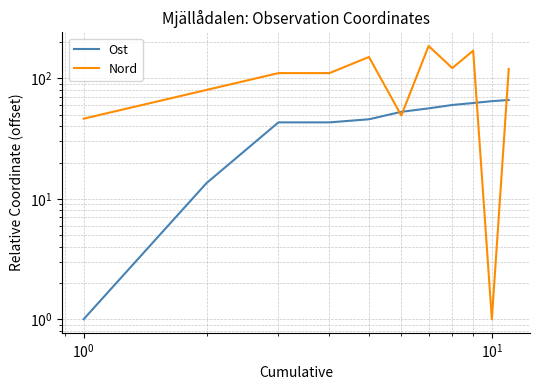

Reading left to right, what are all the values shown in this chart?

Ost: 1.0	13.5	43.2	43.2	45.8	52.8	56.4	60.2	62.5	64.7	66.3
Nord: 46.3	80.3	110.8	110.8	150.8	49.2	186.1	122.0	170.3	1.0	119.9